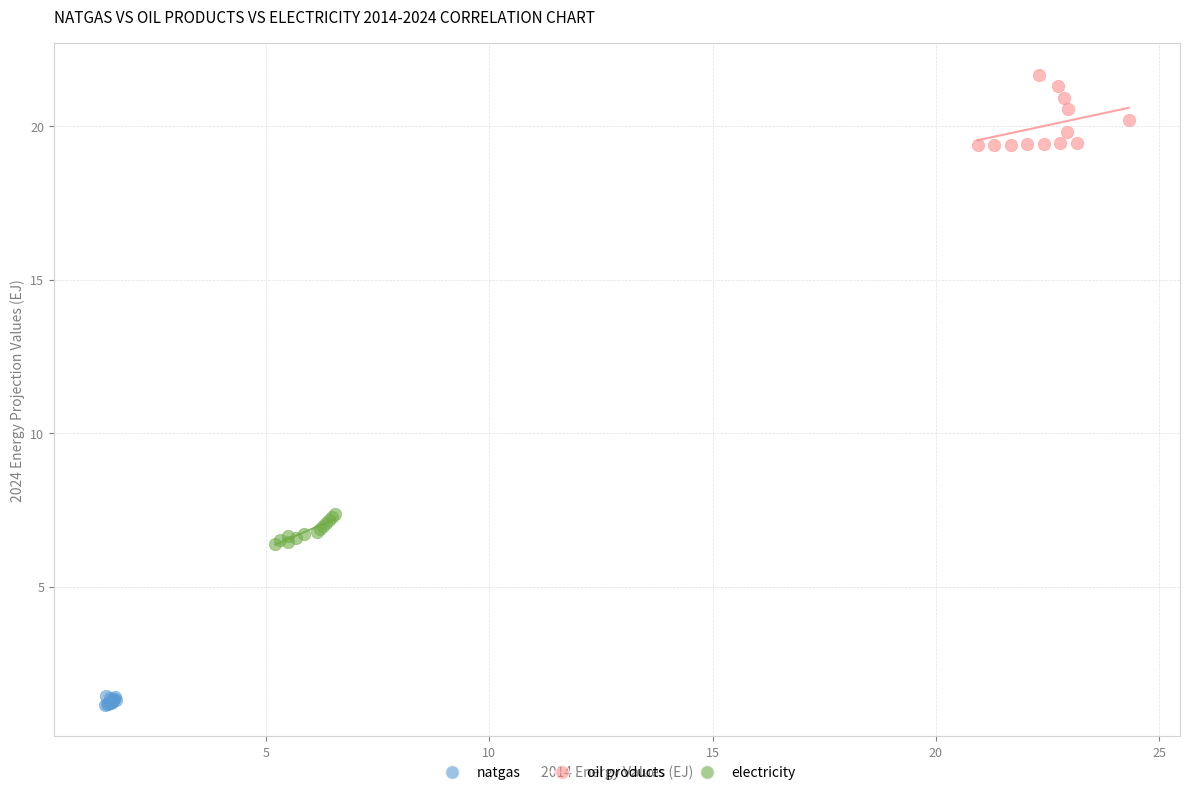

Which series reaches the maximum Y coordinate?

oil products